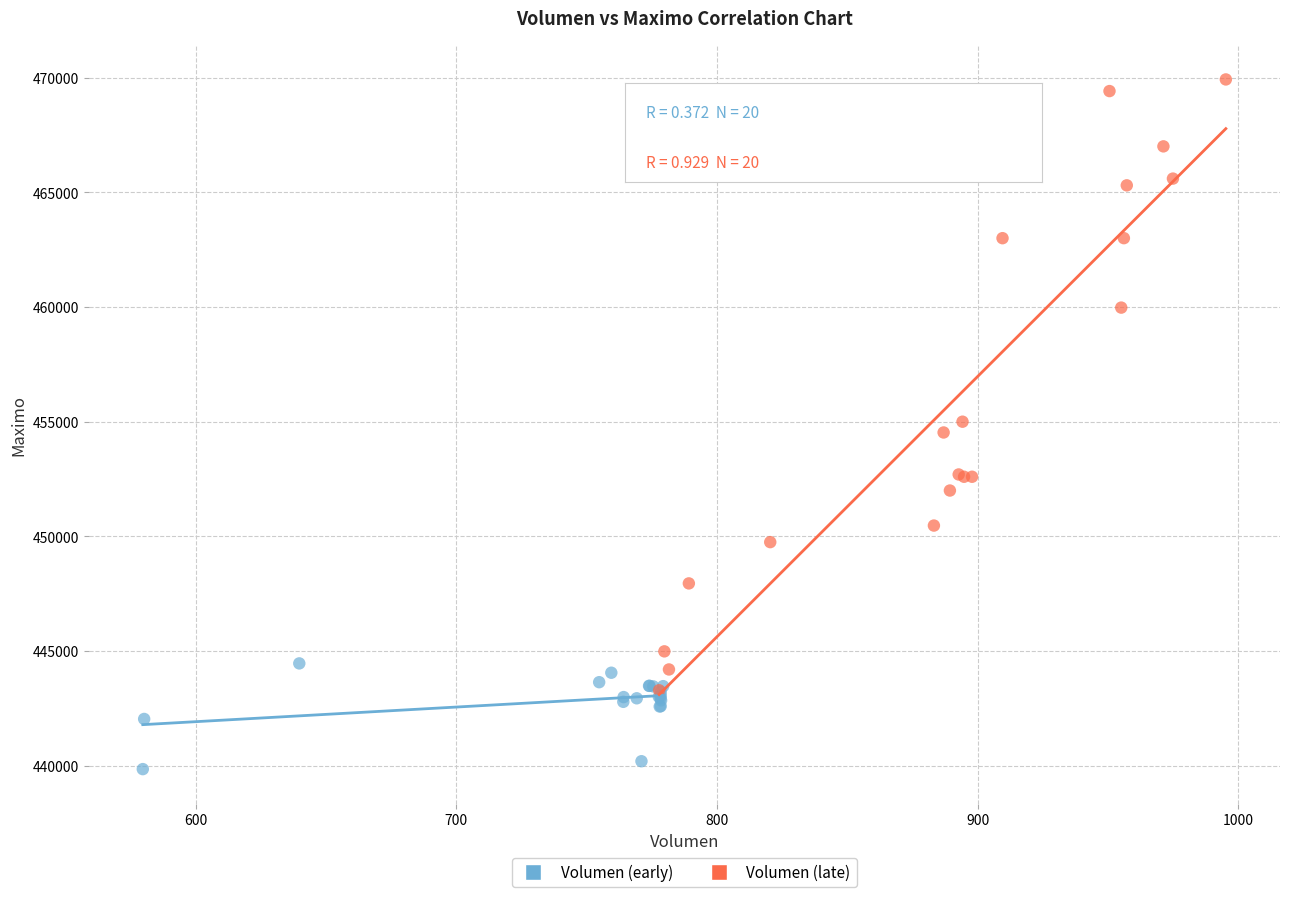

Which series has the widest spread of Y values?

Volumen (late)